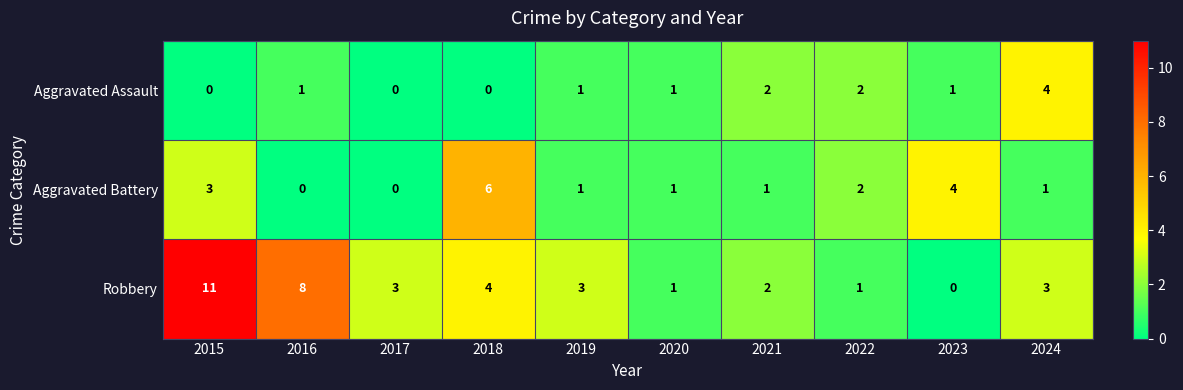

Which label corresponds to the largest value in the chart?

2015